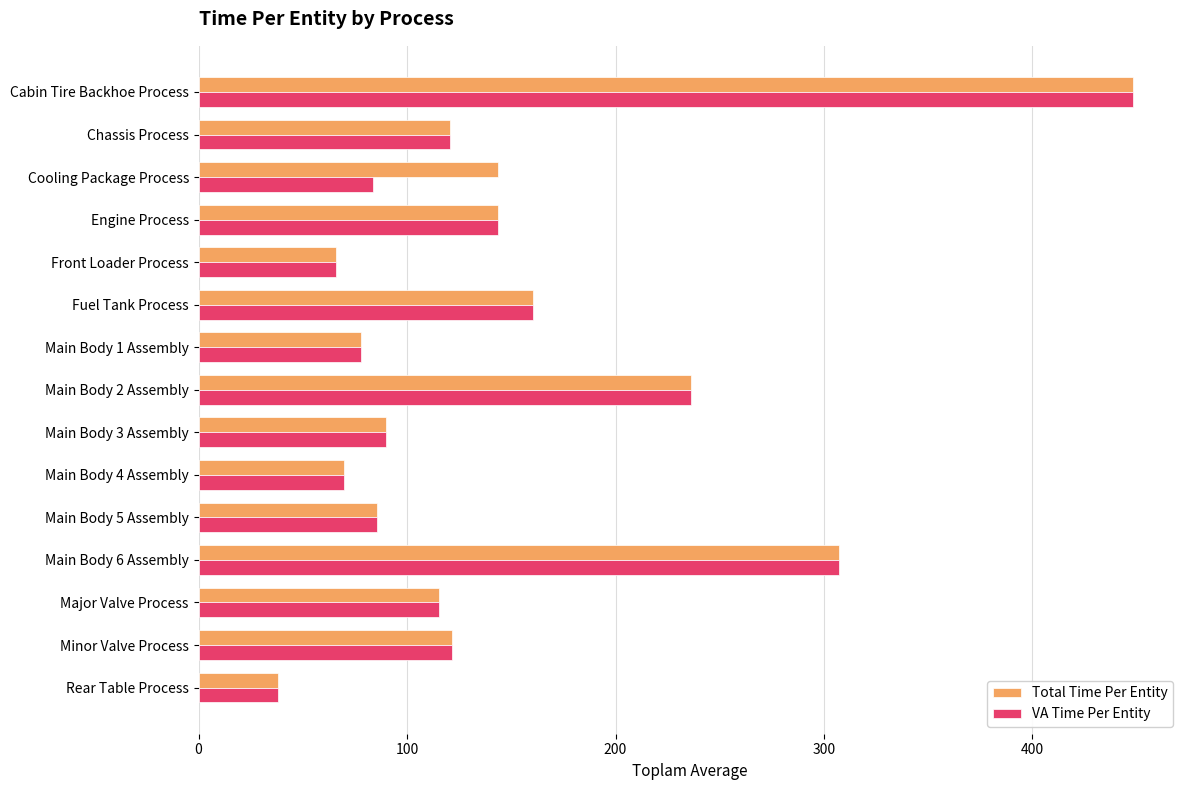

Which series has the largest total across all categories?

Total Time Per Entity